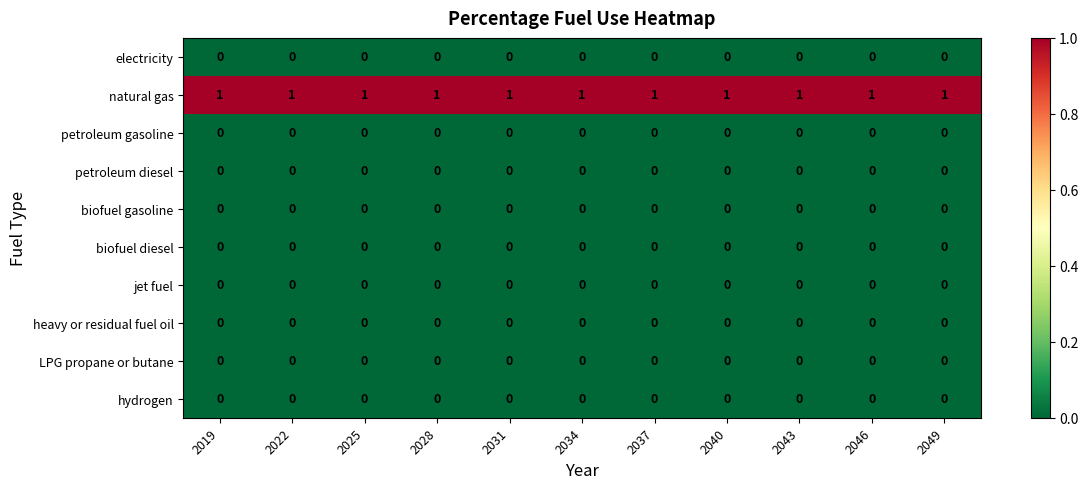

At how many categories does at least one series exceed 0?

11